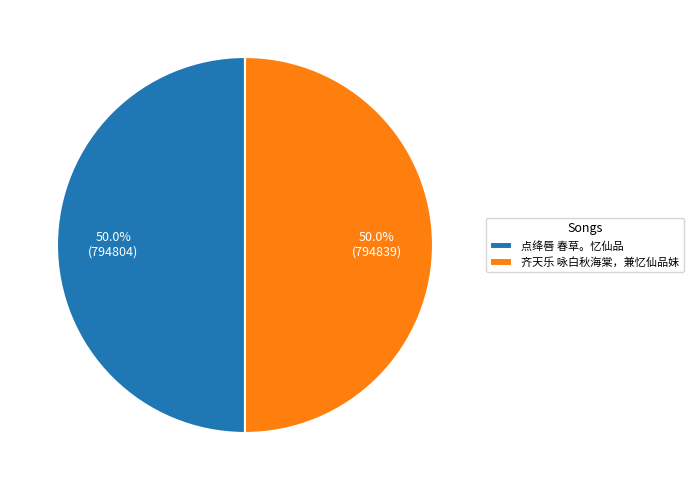

True or false: 齐天乐 咏白秋海棠，兼忆仙品妹 accounts for 50% of the total.

True